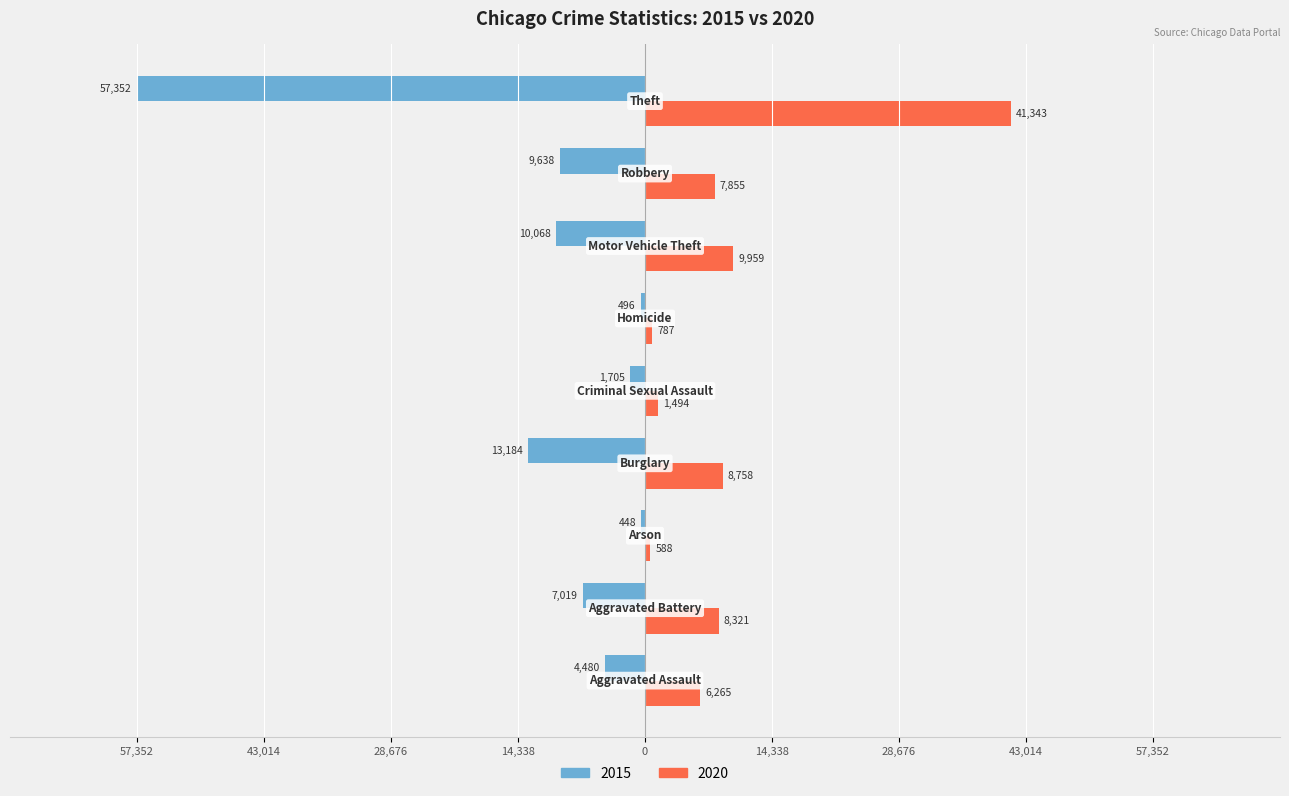

What are all the series names shown in the legend?

2015, 2020